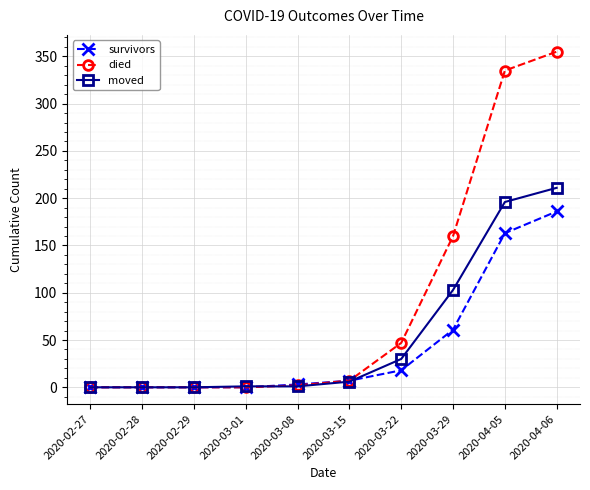

What is the sum of all survivors values?

438